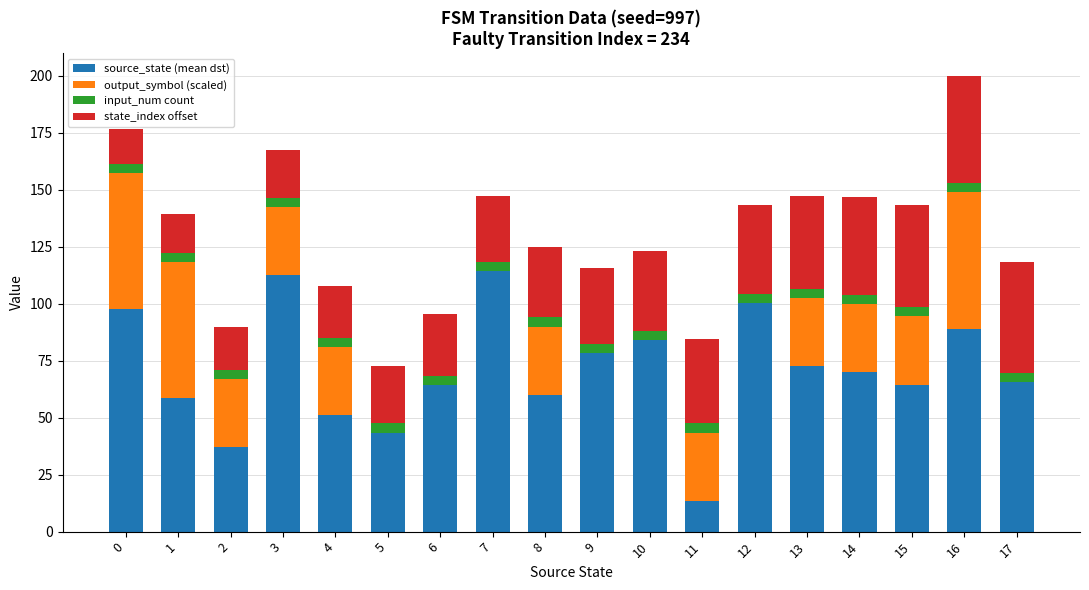

At which category is the sum across all series the highest?

16